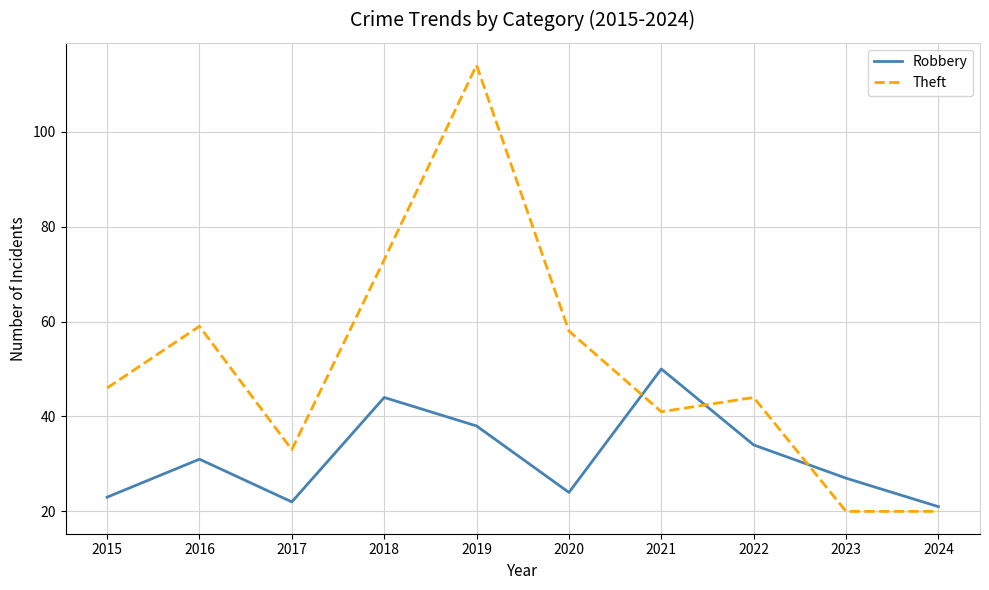

Reading right to left, extract all data points from this chart.

Robbery: 2024=21	2023=27	2022=34	2021=50	2020=24	2019=38	2018=44	2017=22	2016=31	2015=23
Theft: 2024=20	2023=20	2022=44	2021=41	2020=58	2019=114	2018=73	2017=33	2016=59	2015=46